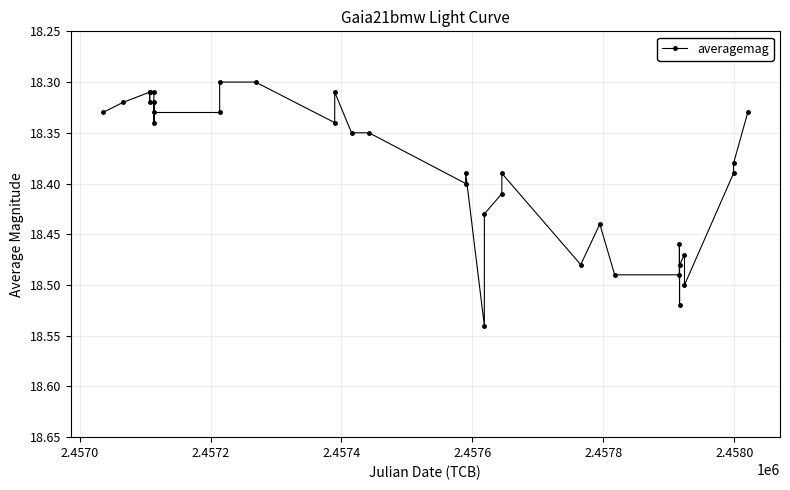

Reading left to right, transcribe all the data shown in this chart.

18.3	18.3	18.3	18.3	18.3	18.3	18.3	18.3	18.3	18.3	18.3	18.3	18.3	18.3	18.3	18.4	18.4	18.4	18.4	18.5	18.4	18.4	18.4	18.5	18.4	18.5	18.5	18.5	18.5	18.5	18.5	18.5	18.4	18.4	18.3